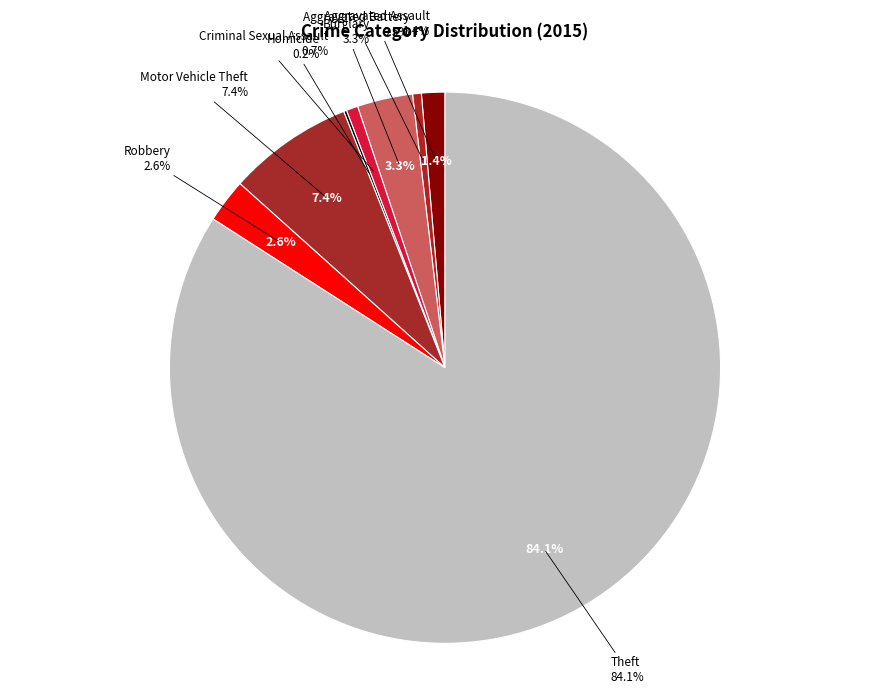

Combined, do Aggravated Assault and Robbery account for over 50%?

No